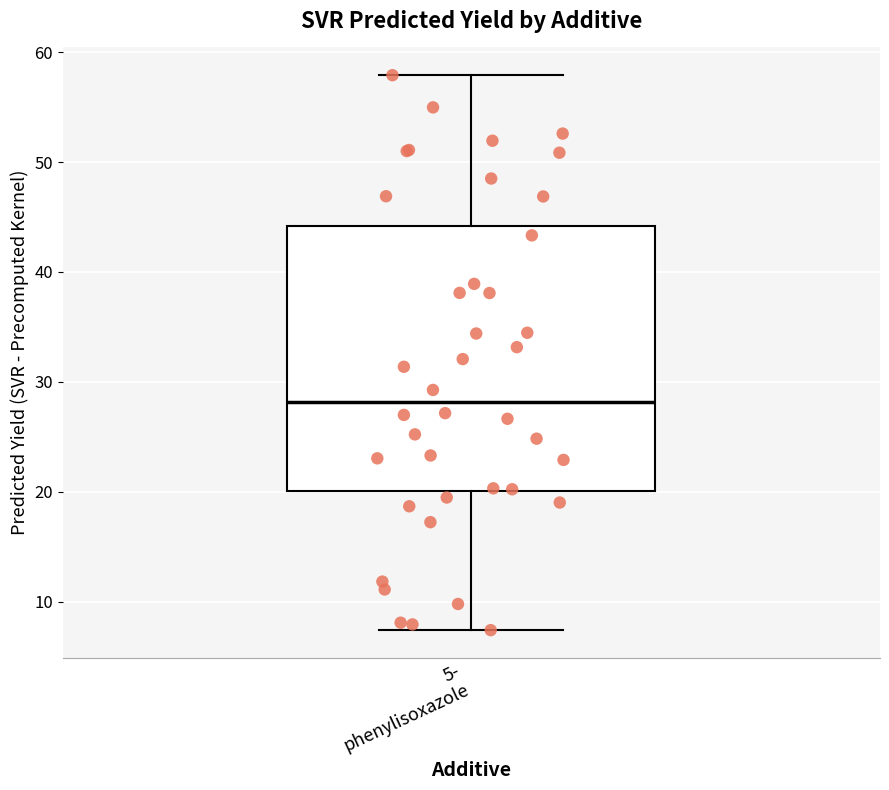

Read this box plot against the y-axis: the position of the median line, the range covered by the box, and the ends of both whiskers. The values are not printed on the chart, so give them approximately, as read against the axis.

median 28, box 20 to 44, whiskers 7 to 58